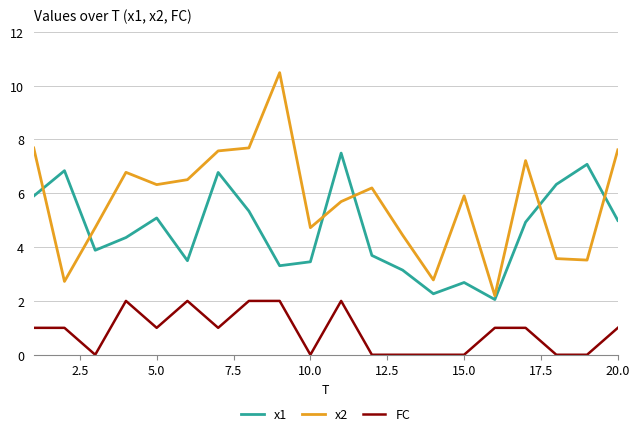

What is the difference between the maximum and minimum values in the x1 series?

5.4